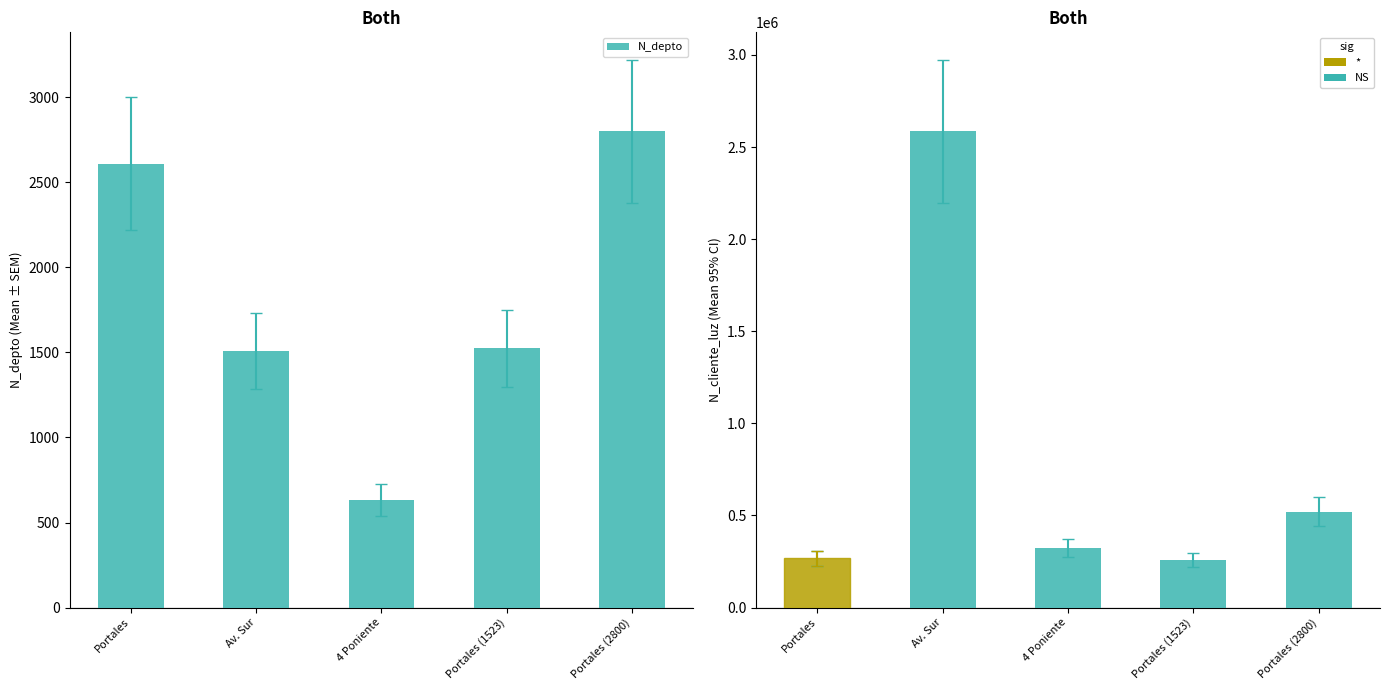

At which label does NS reach its minimum?

Portales (1523)